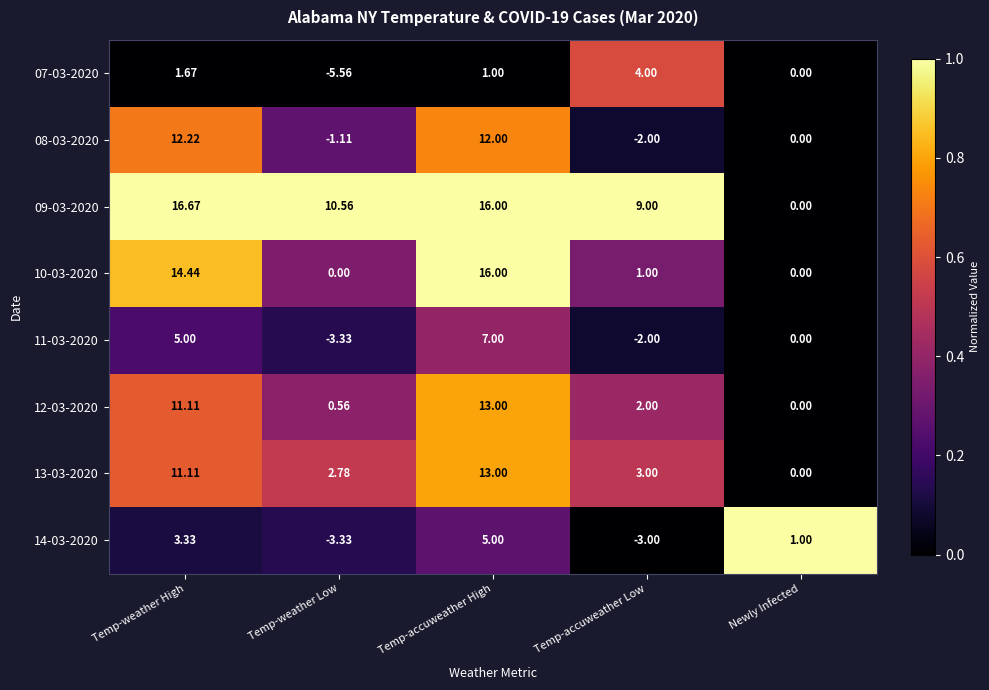

At which label does 12-03-2020 first exceed 2?

Temp-weather High